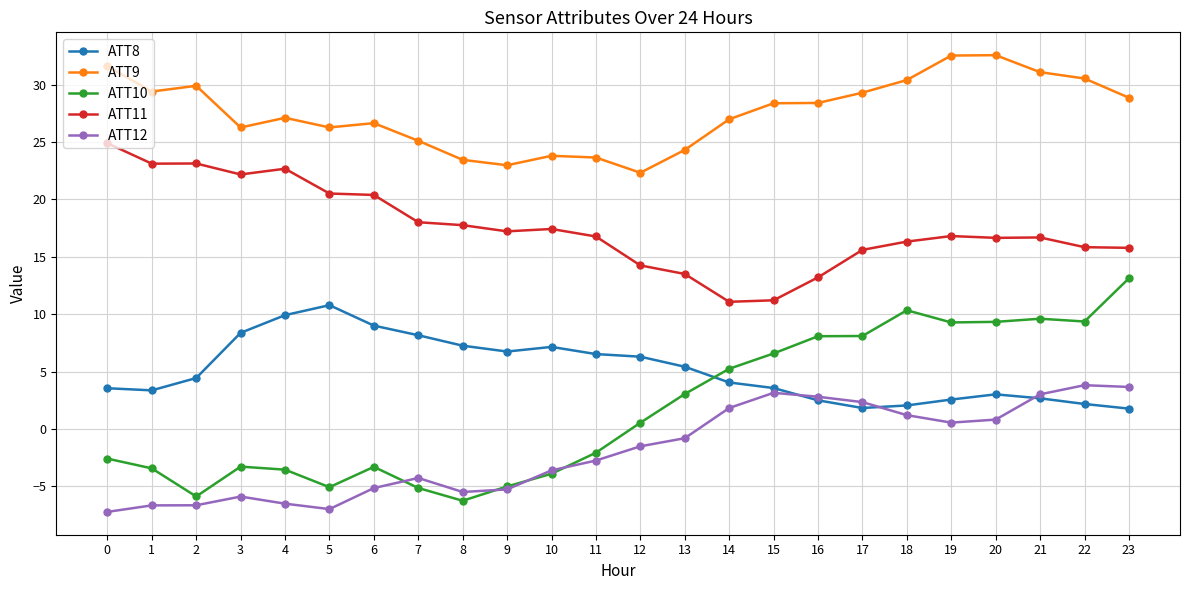

Between 1 and 22, which series saw the biggest shift?

ATT10